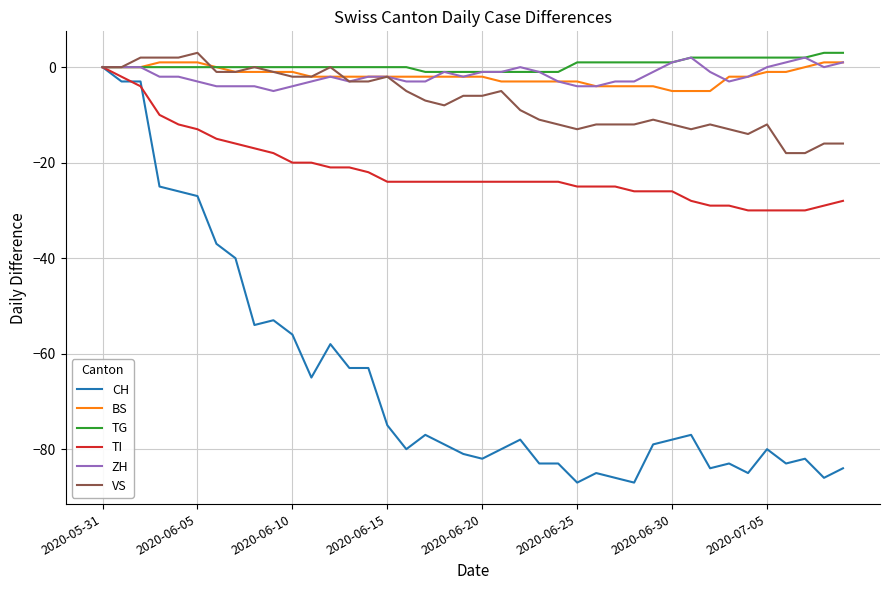

What is the maximum value shown in the chart?

3